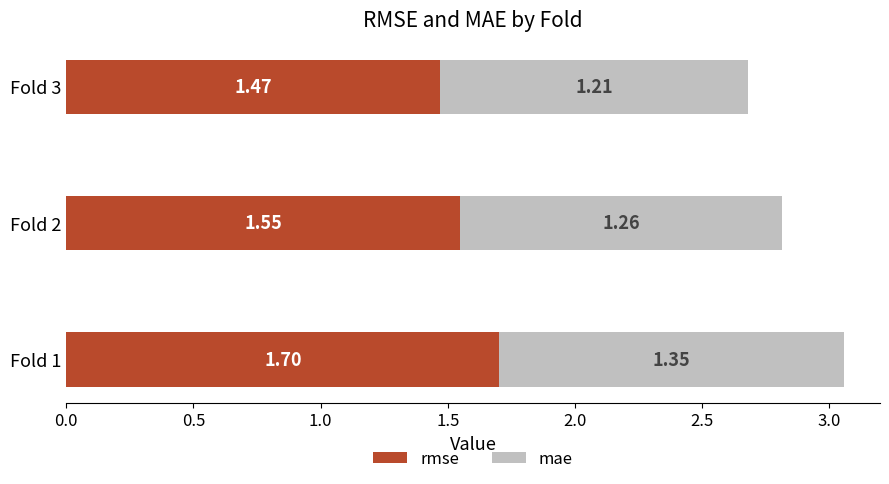

Rank the categories by rmse value from lowest to highest.

Fold 3, Fold 2, Fold 1